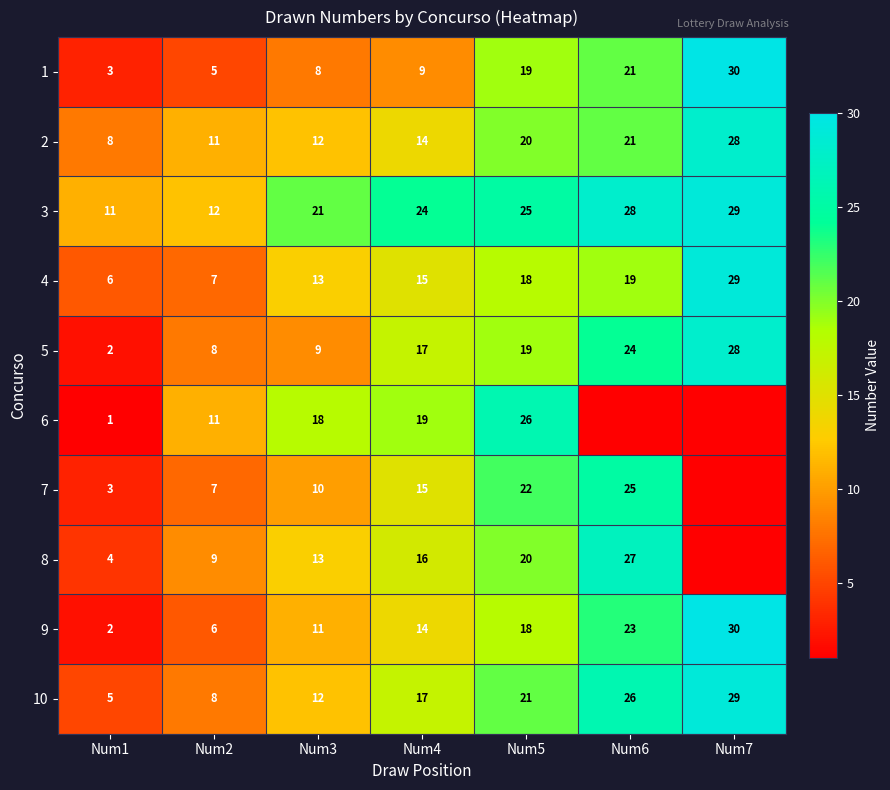

What is the difference between the 5 values at Num2 and Num6?

16